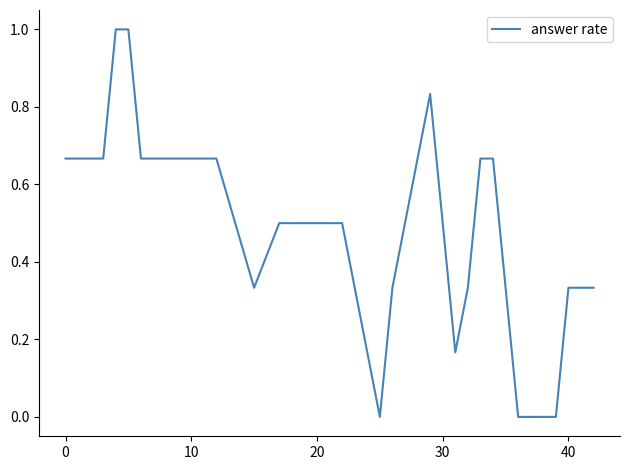

What is the difference between the maximum and minimum values?

1.0